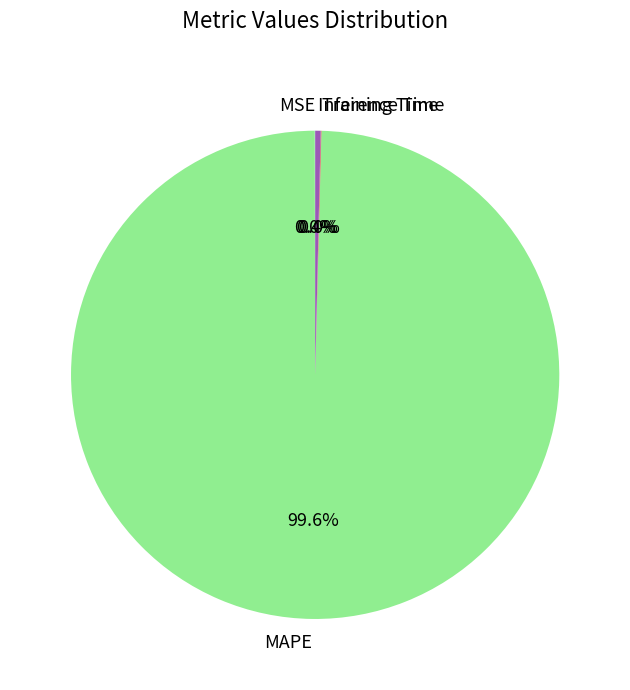

What is the largest slice in the pie chart?

MAPE